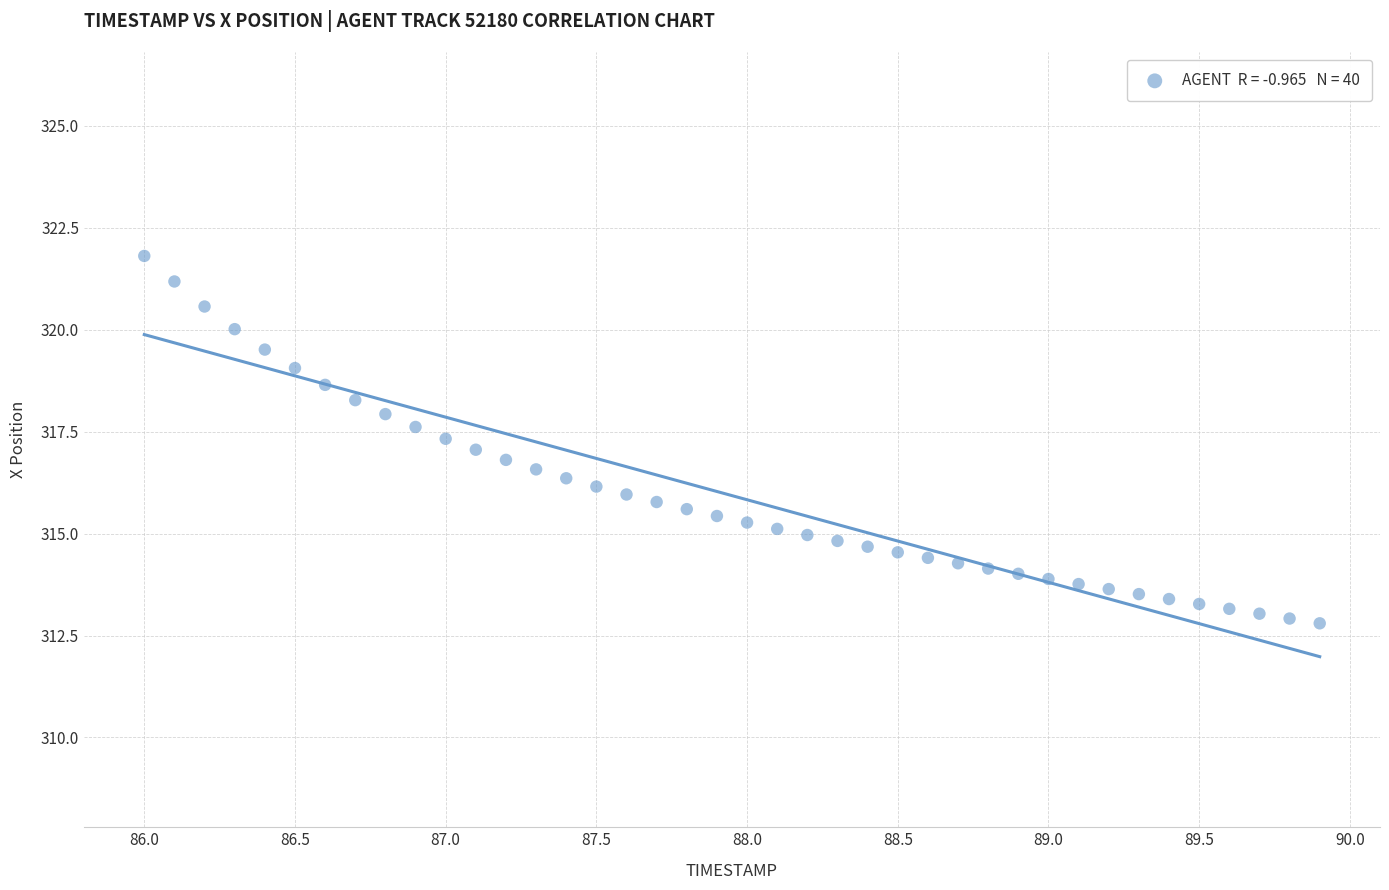

What is the range of X values (max minus min)?

3.9